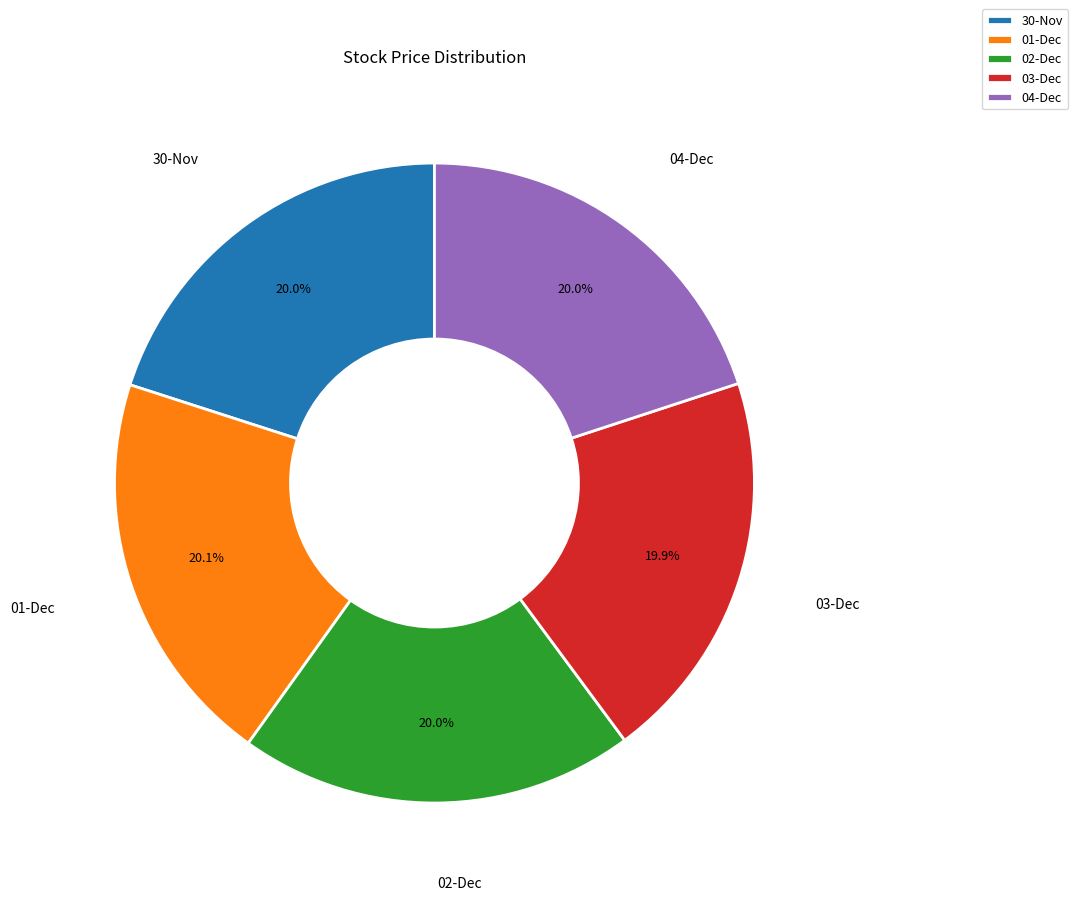

Is 04-Dec the majority of the pie?

No